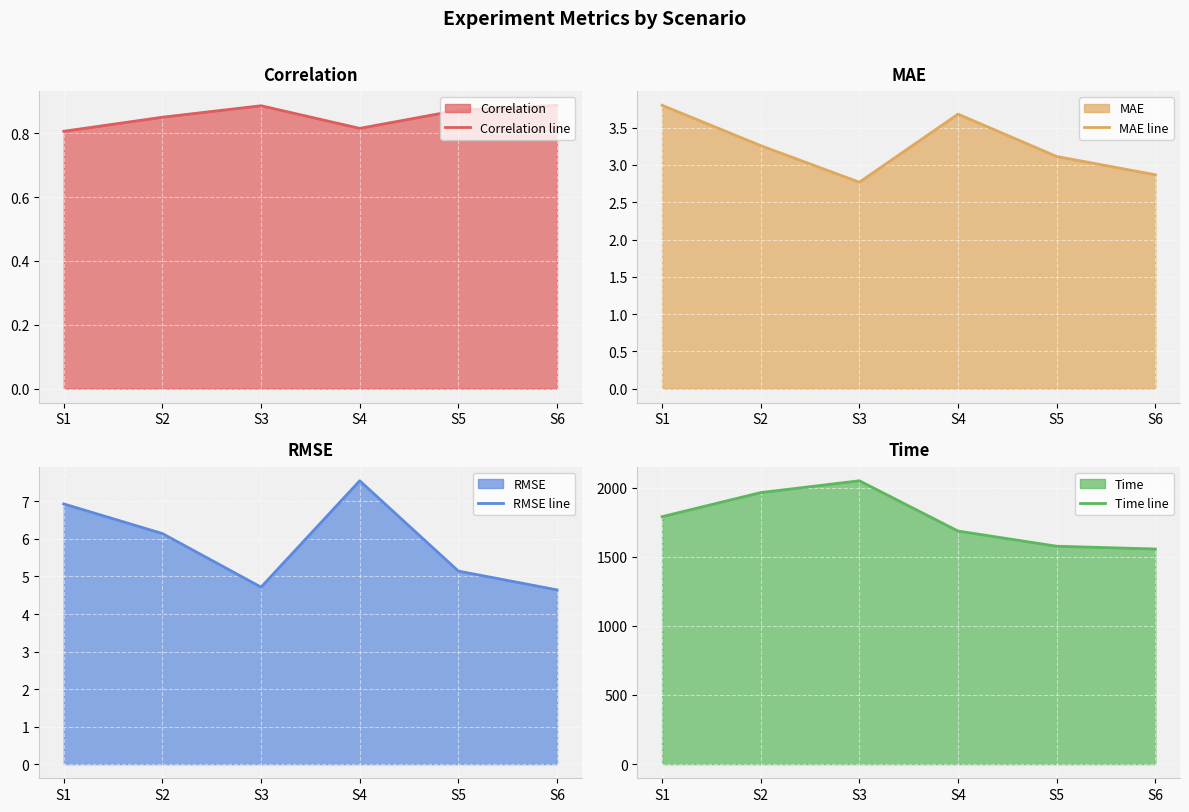

Reading right to left, list all the values displayed in this chart.

Correlation line: S6=0.9	S5=0.9	S4=0.8	S3=0.9	S2=0.9	S1=0.8
MAE line: S6=2.9	S5=3.1	S4=3.7	S3=2.8	S2=3.3	S1=3.8
RMSE line: S6=4.6	S5=5.1	S4=7.6	S3=4.7	S2=6.1	S1=6.9
Time line: S6=1556.0	S5=1576.2	S4=1686.0	S3=2049.6	S2=1964.3	S1=1789.9